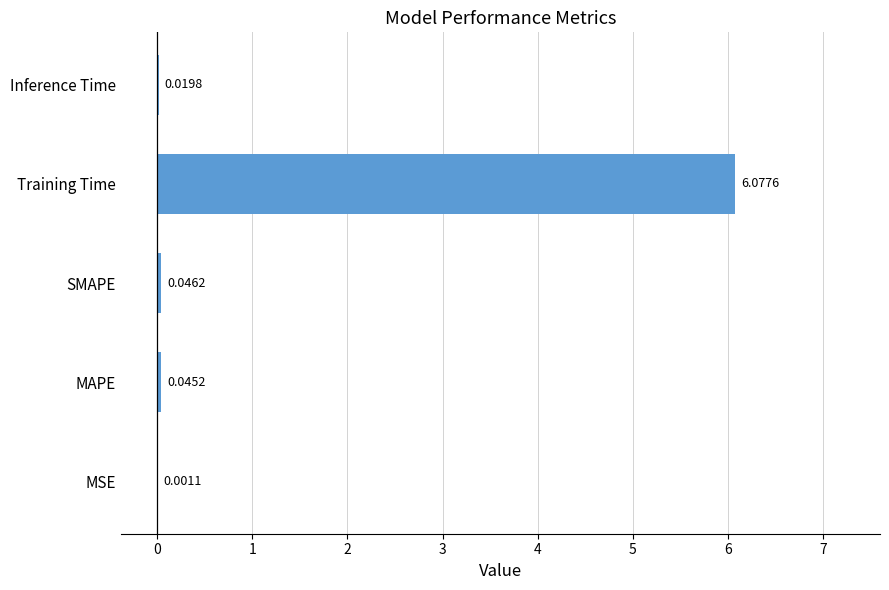

Between MSE and SMAPE, which is larger?

SMAPE